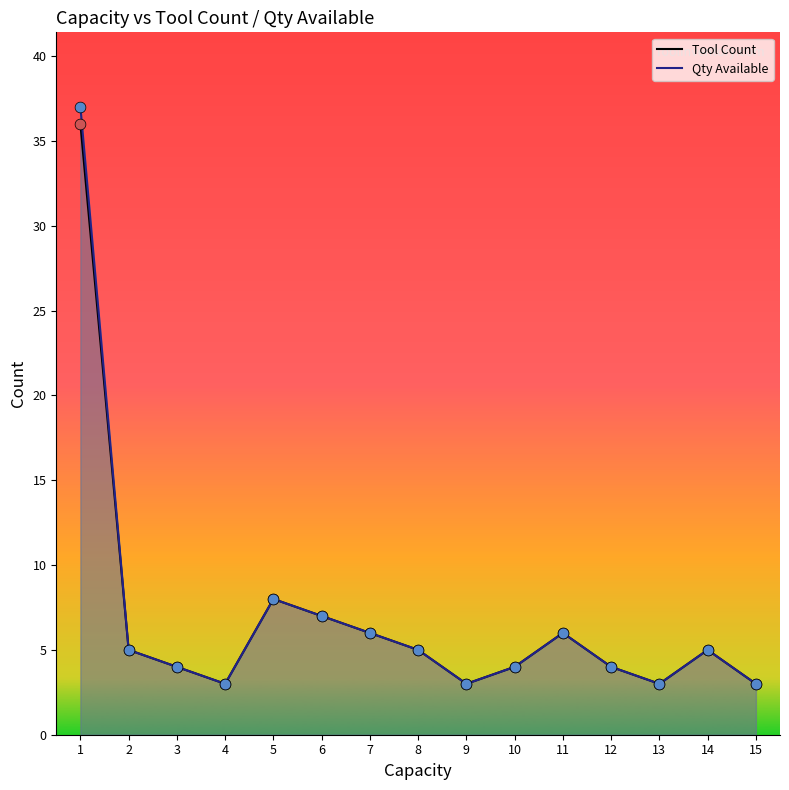

Which series has the widest spread of Y values?

Qty Available